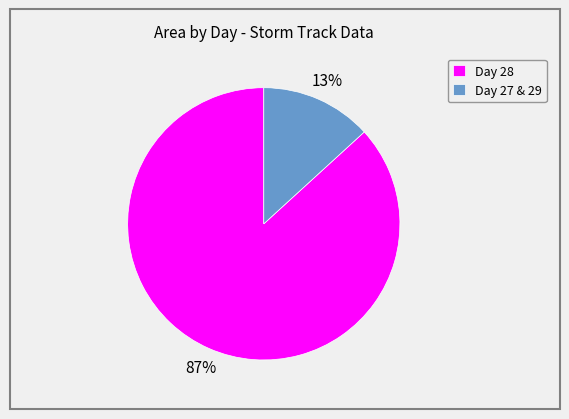

What is the largest slice in the pie chart?

Day 28